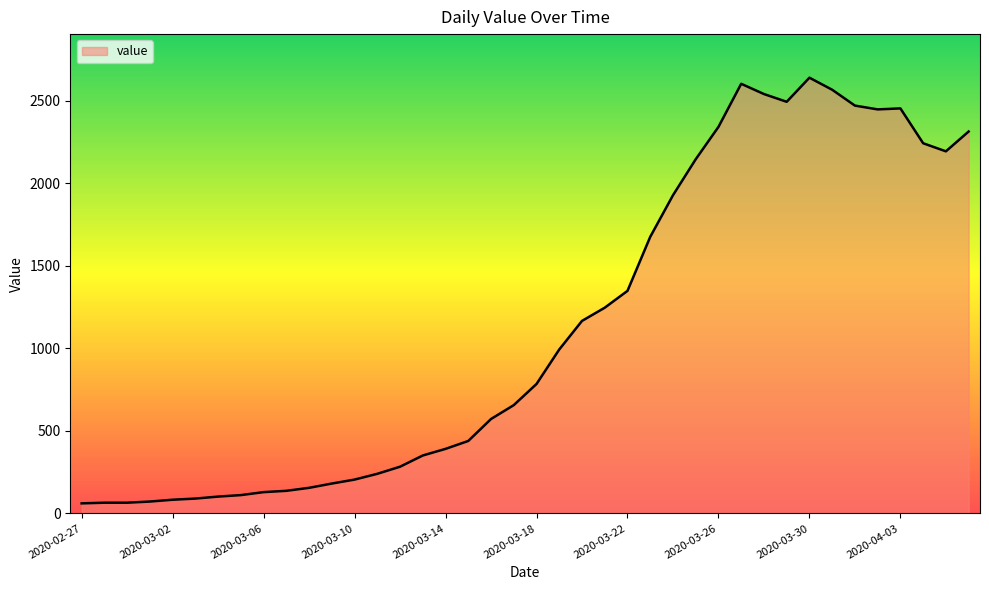

What is the smallest value displayed?

61